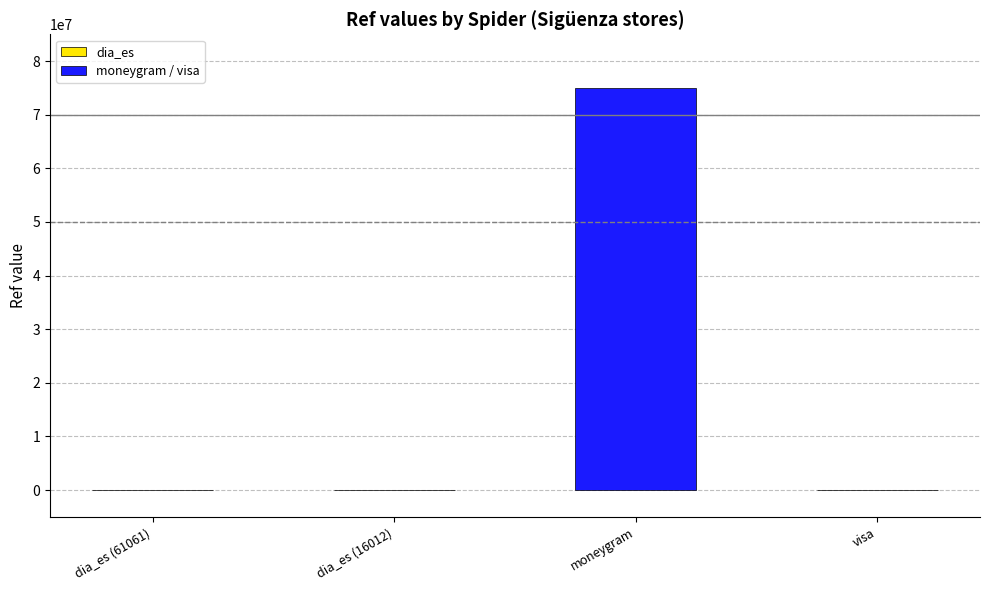

What is the sum of all values?

75014337